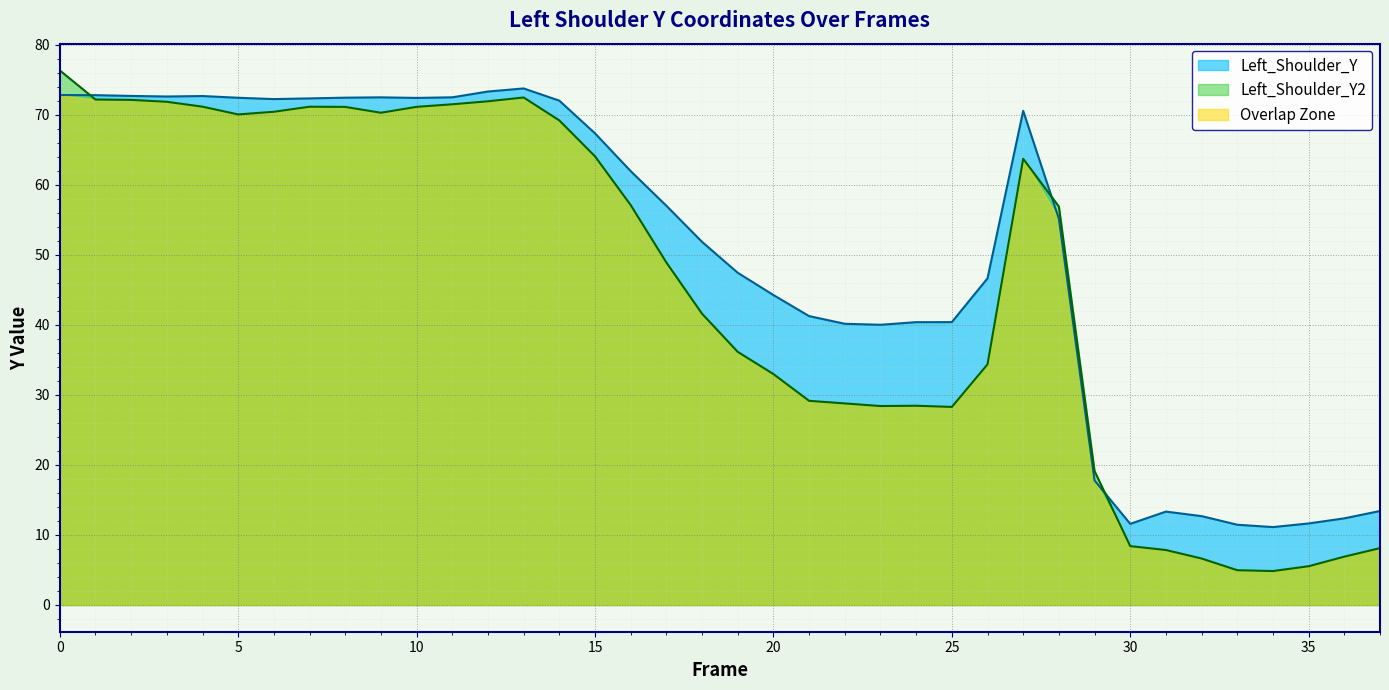

Reading right to left, what are all the values shown in this chart?

Left_Shoulder_Y: 37=13.4	36=12.4	35=11.6	34=11.1	33=11.5	32=12.7	31=13.3	30=11.6	29=17.8	28=55.2	27=70.6	26=46.6	25=40.4	24=40.4	23=40.0	22=40.2	21=41.3	20=44.3	19=47.4	18=51.9	17=57.0	16=62.0	15=67.4	14=72.0	13=73.8	12=73.3	11=72.5	10=72.4	9=72.5	8=72.5	7=72.3	6=72.2	5=72.4	4=72.7	3=72.6	2=72.7	1=72.8	0=72.8
Left_Shoulder_Y2: 37=8.1	36=6.9	35=5.5	34=4.8	33=5.0	32=6.6	31=7.9	30=8.4	29=19.1	28=56.9	27=63.7	26=34.4	25=28.3	24=28.5	23=28.4	22=28.8	21=29.2	20=33.0	19=36.2	18=41.6	17=48.9	16=57.1	15=64.1	14=69.2	13=72.5	12=71.9	11=71.5	10=71.1	9=70.3	8=71.1	7=71.2	6=70.4	5=70.1	4=71.2	3=71.9	2=72.1	1=72.2	0=76.3